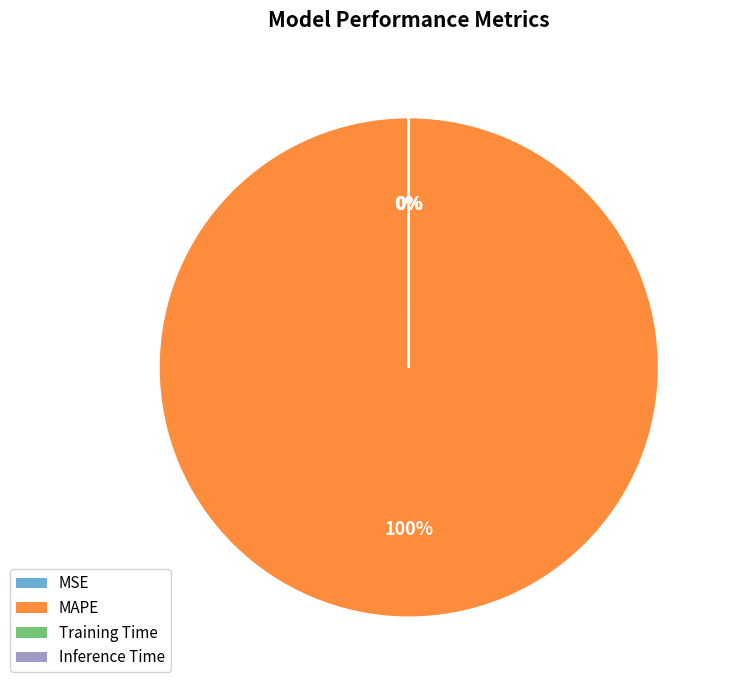

To the nearest percent, what is the difference between the largest and smallest slice percentages?

100%